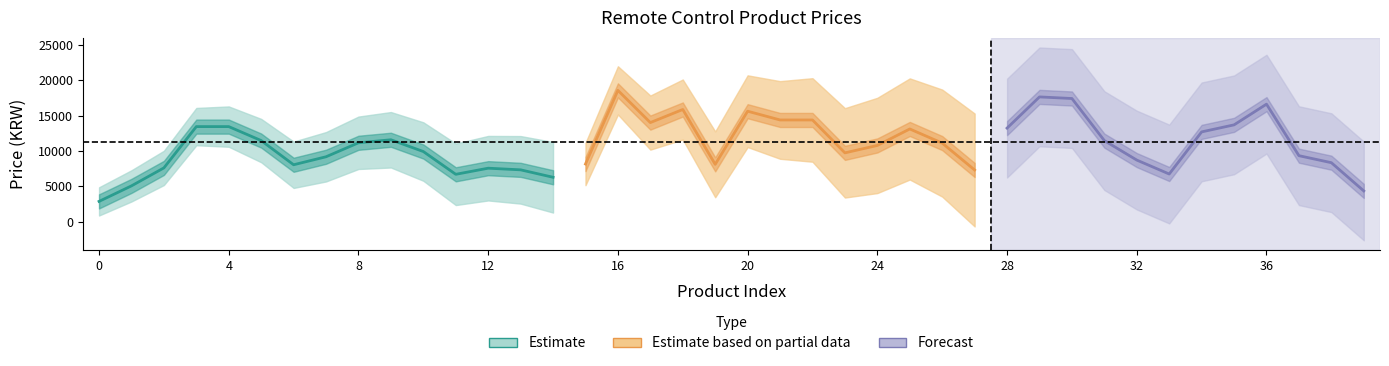

What is the change in value from 6 to 33?

-1910